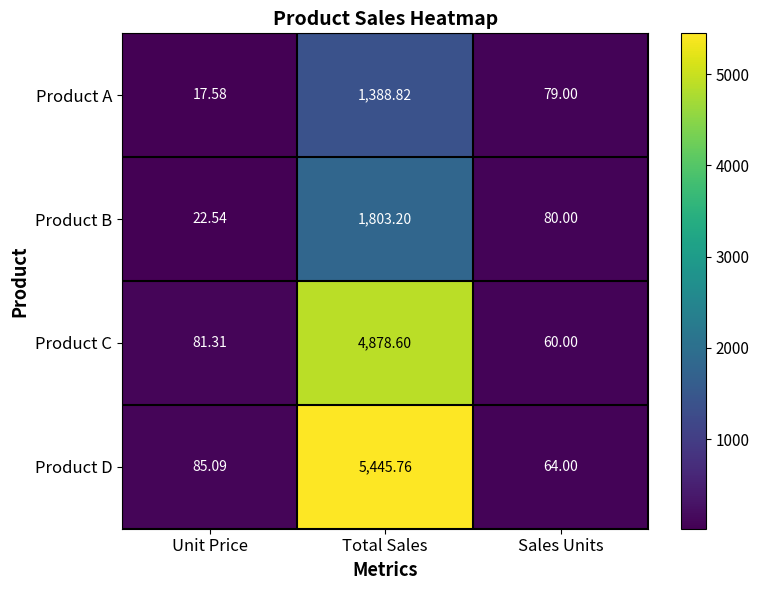

At how many categories does at least one series exceed 666?

1